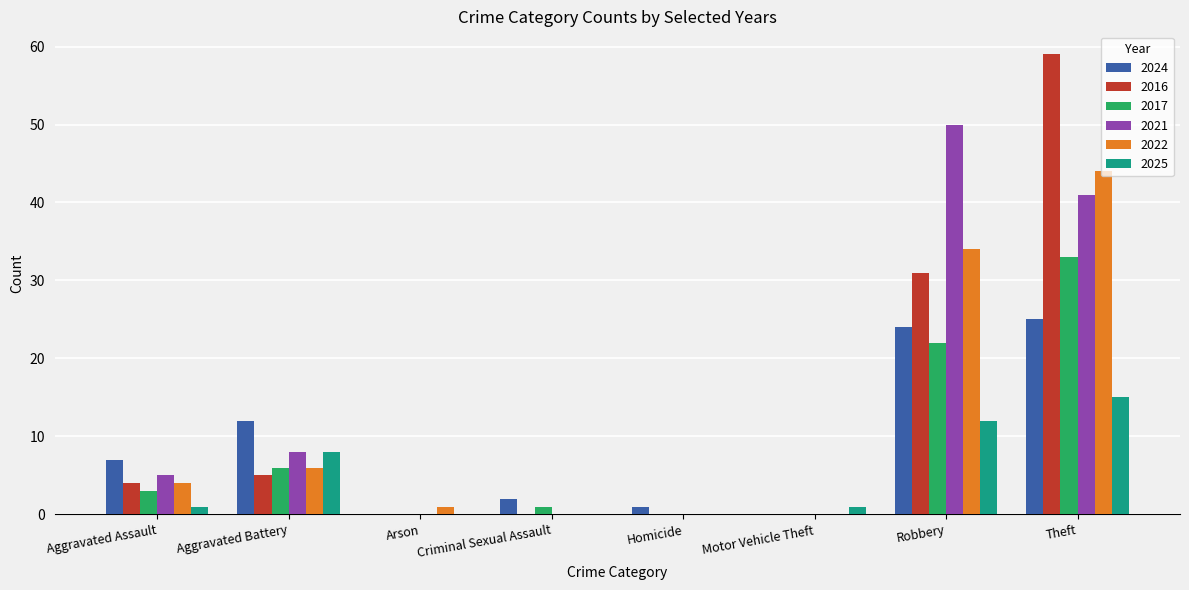

What is the sum of the 2025 values at Aggravated Battery and Arson?

8